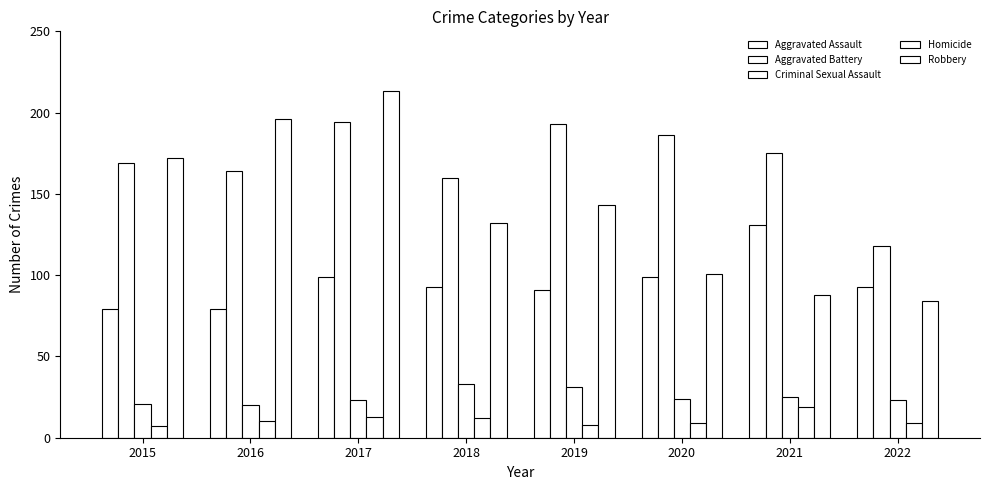

List the labels in order of Criminal Sexual Assault value, smallest first.

2016, 2015, 2017, 2022, 2020, 2021, 2019, 2018